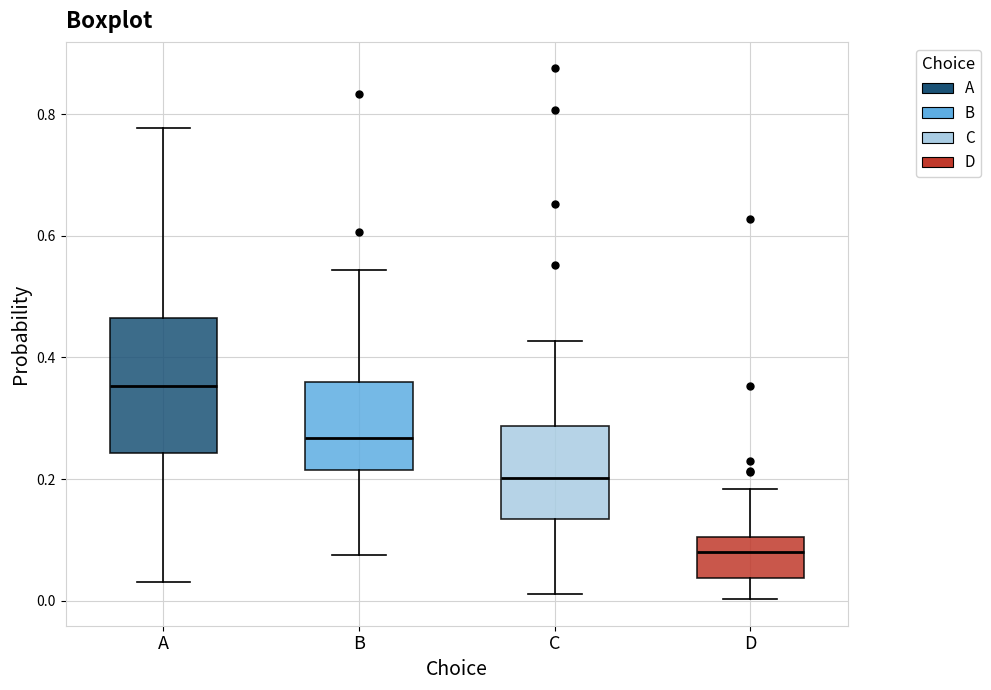

Which box has the lowest median line?

D